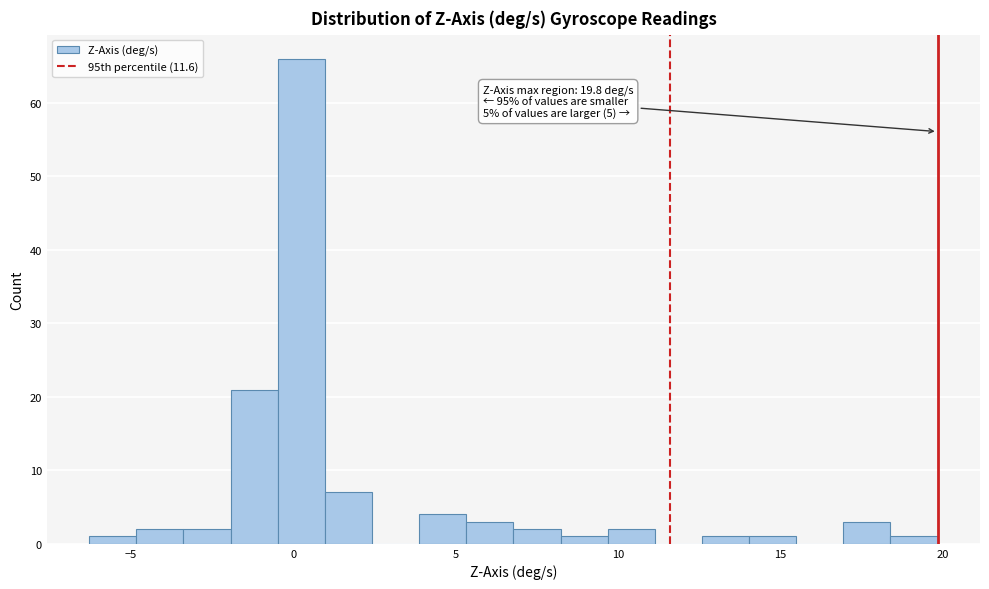

Around what value on the x-axis is the tallest bar? Give the approximate position of its centre, as read against the axis.

0.0